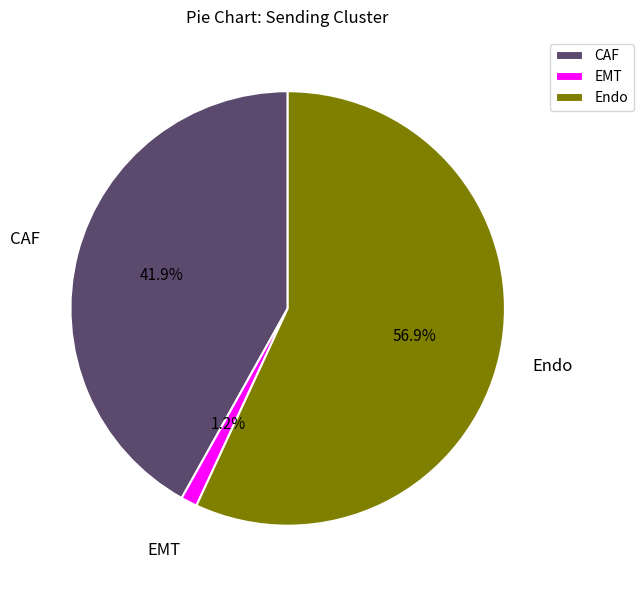

To the nearest percent, what is the combined percentage of Endo and CAF?

99%